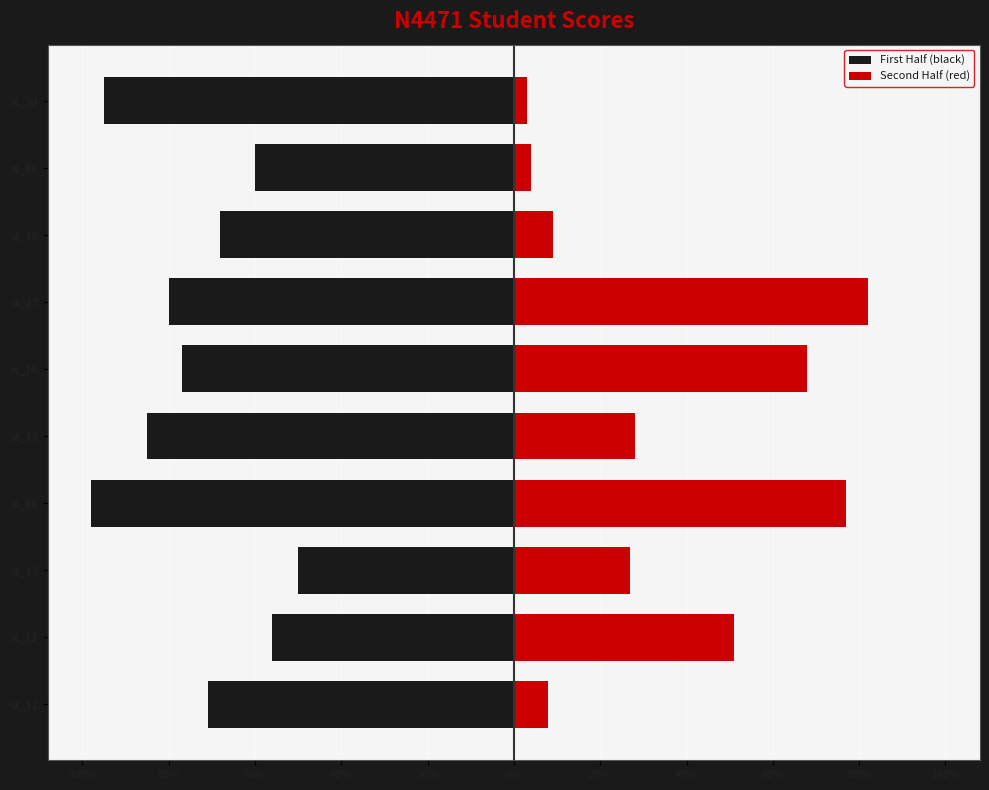

True or false: Second Half (red) has a value of 44 at st_16.

False